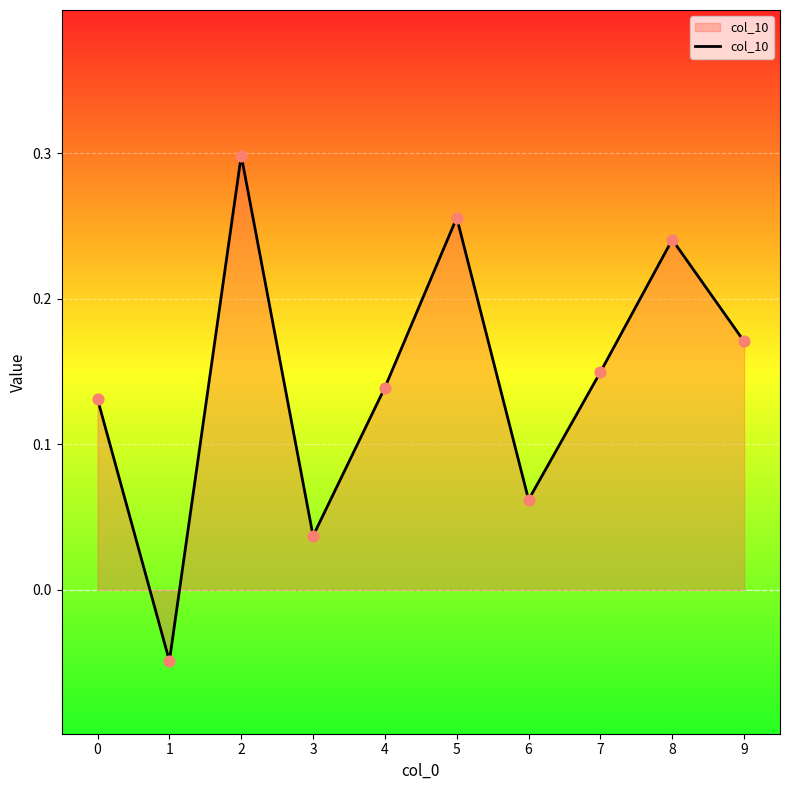

Which has a higher value, 4 or 3?

4